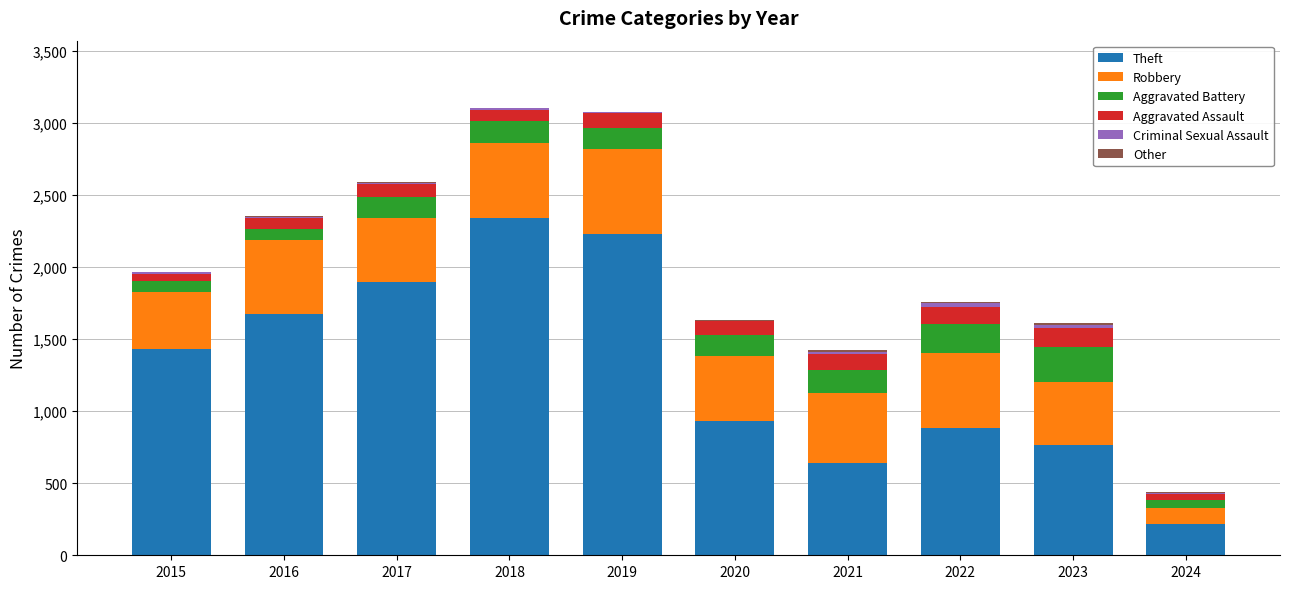

At which label does Theft reach its peak?

2018